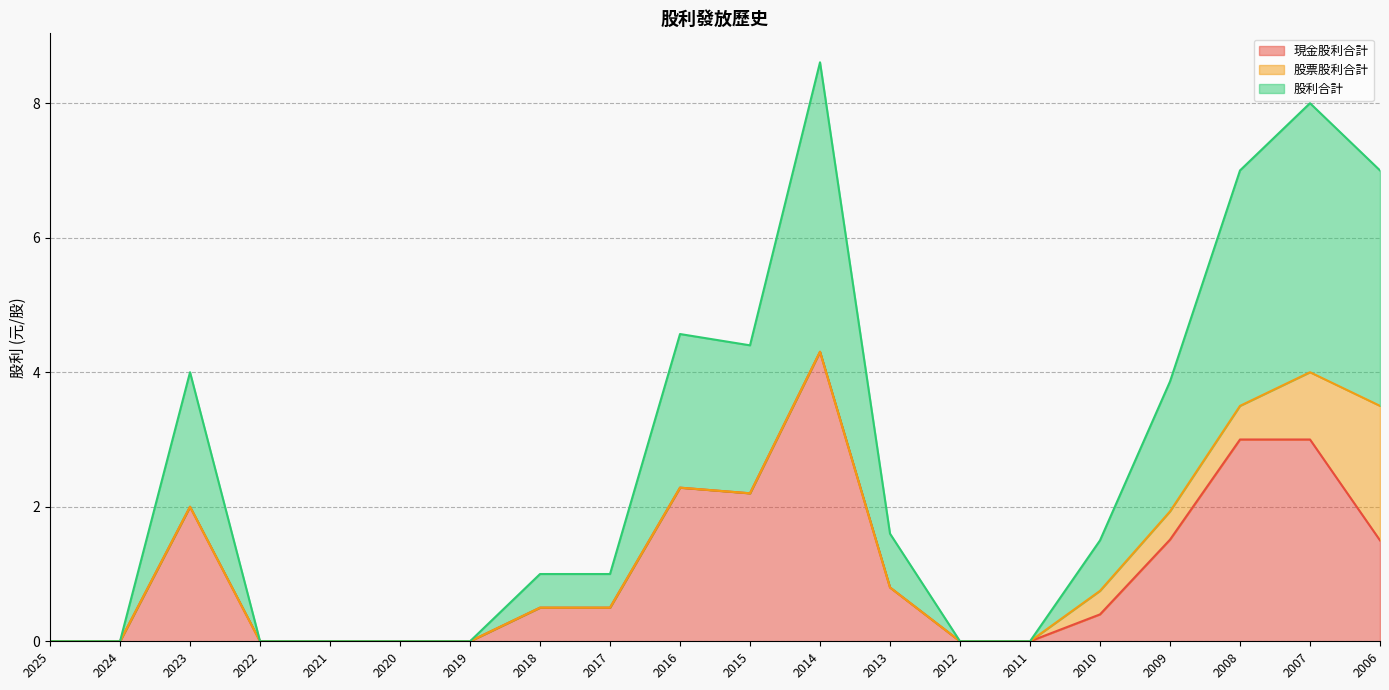

What is the value of the 現金股利合計 point at the 10th from the left?

2.3